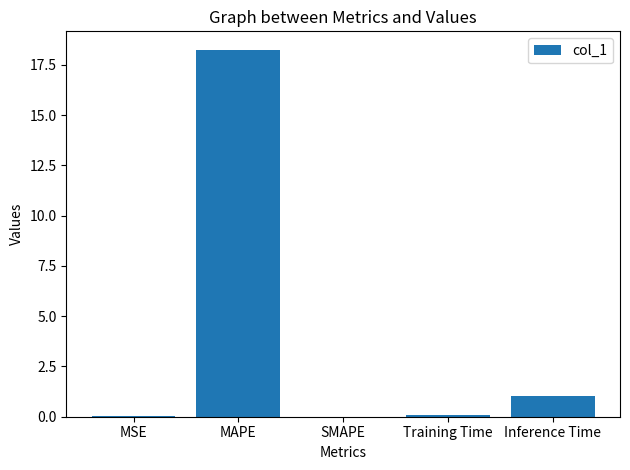

Approximately how many times larger is the value at MAPE compared to Inference Time?

18.0